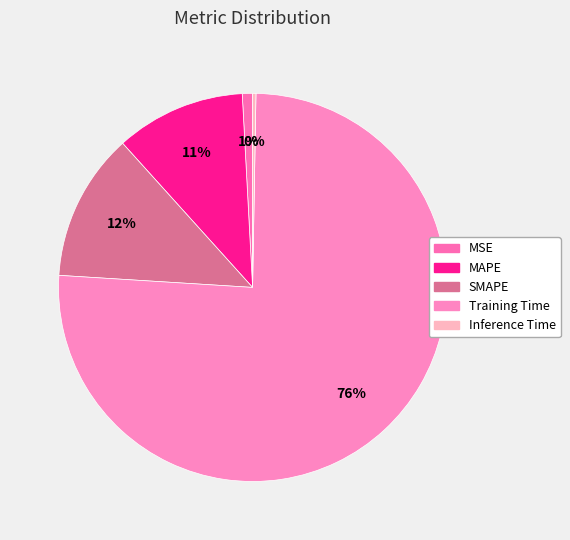

To the nearest percent, what is the difference between the largest and smallest slice percentages?

75%